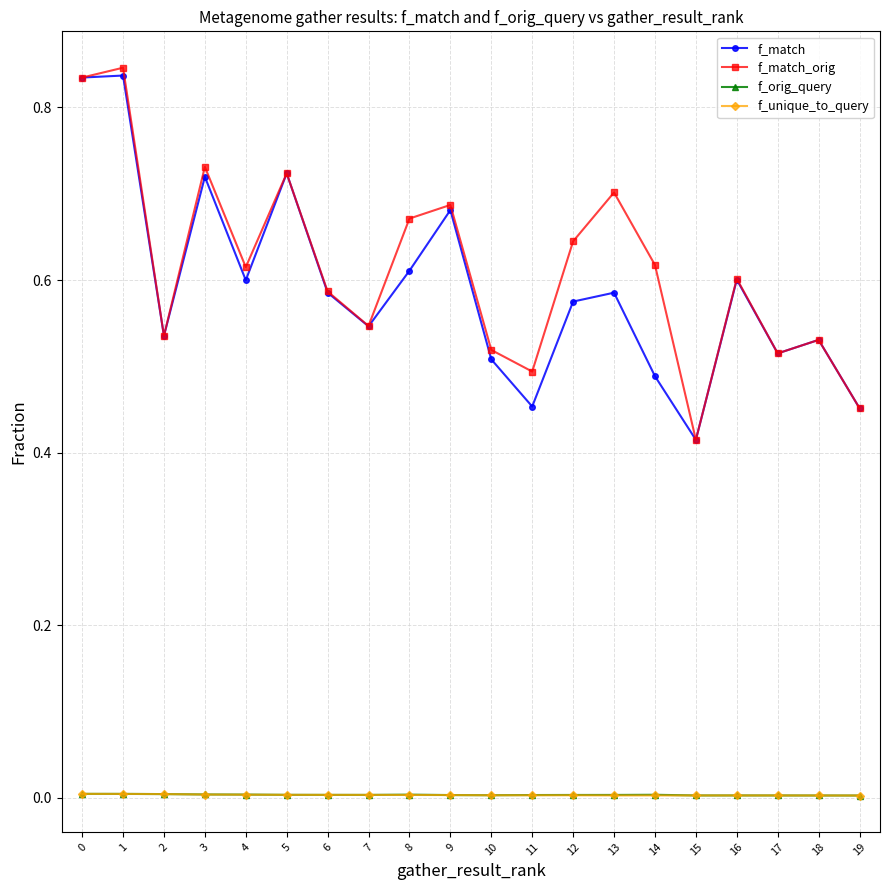

True or false: f_orig_query and f_match_orig intersect in this chart.

False